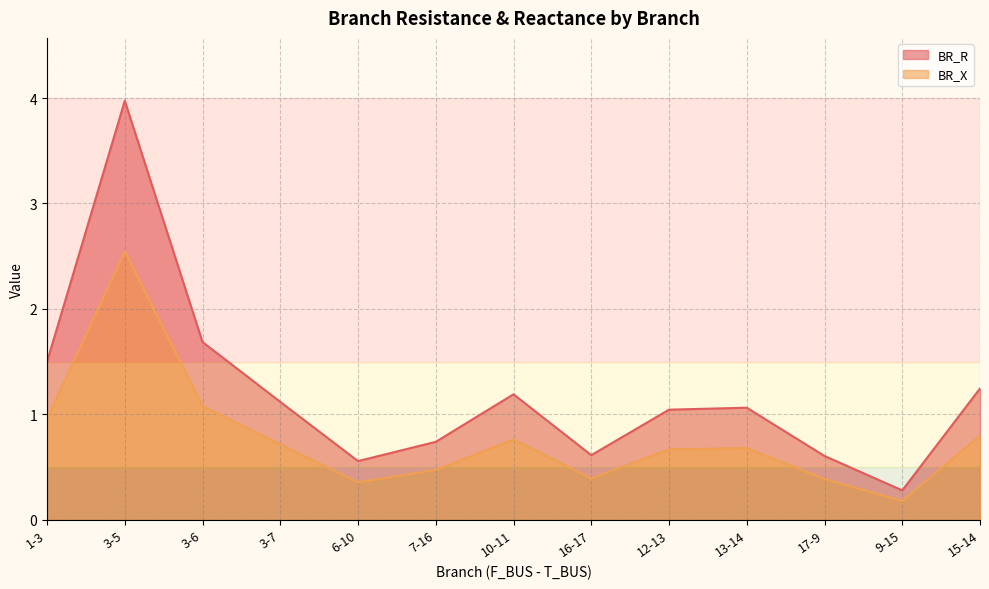

Between 1-3 and 16-17, which is larger?

1-3